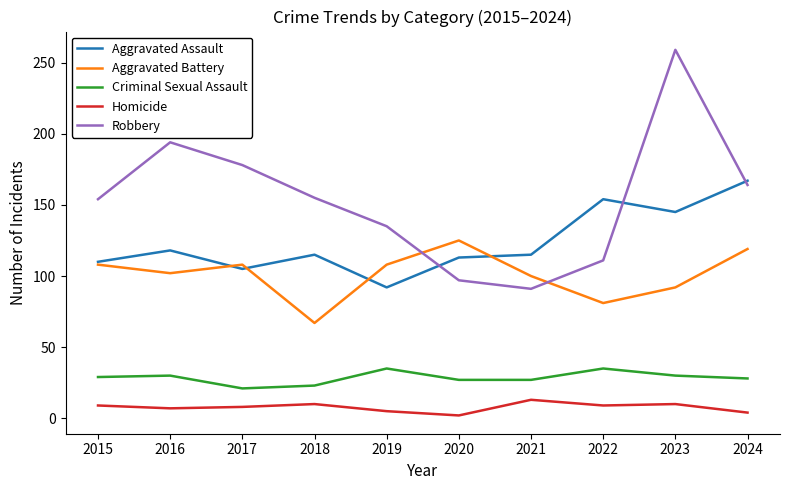

How many lines are shown in the chart?

5